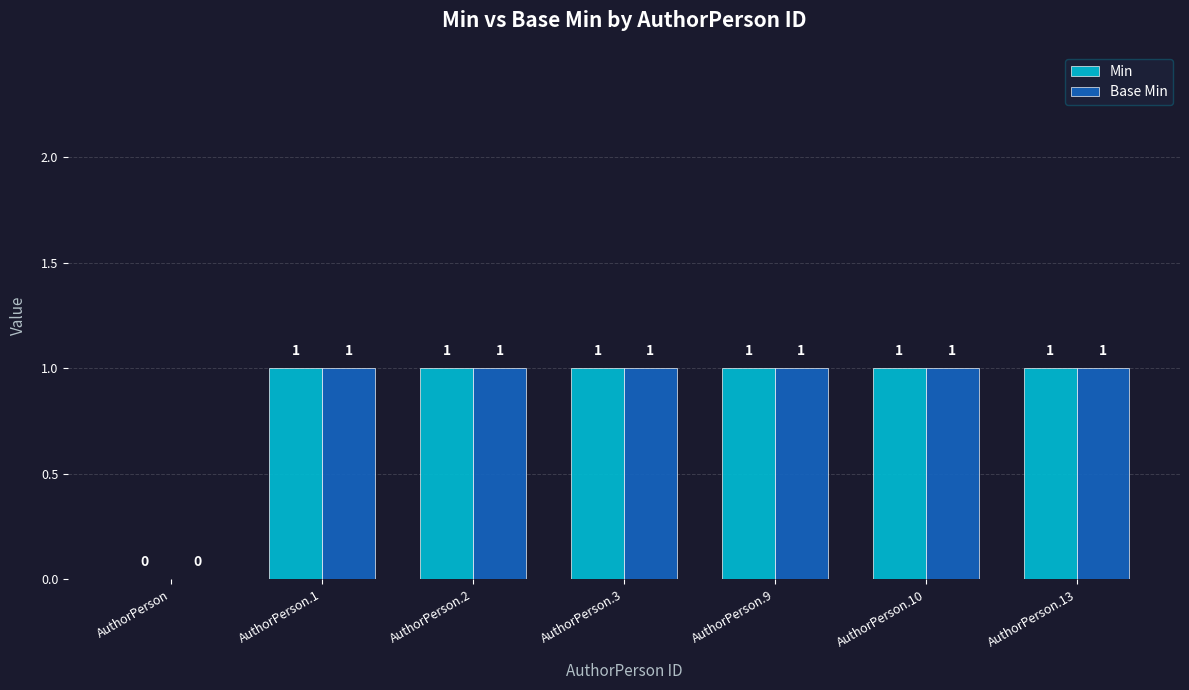

The Base Min series shows 1 at AuthorPerson.3. True or false?

True